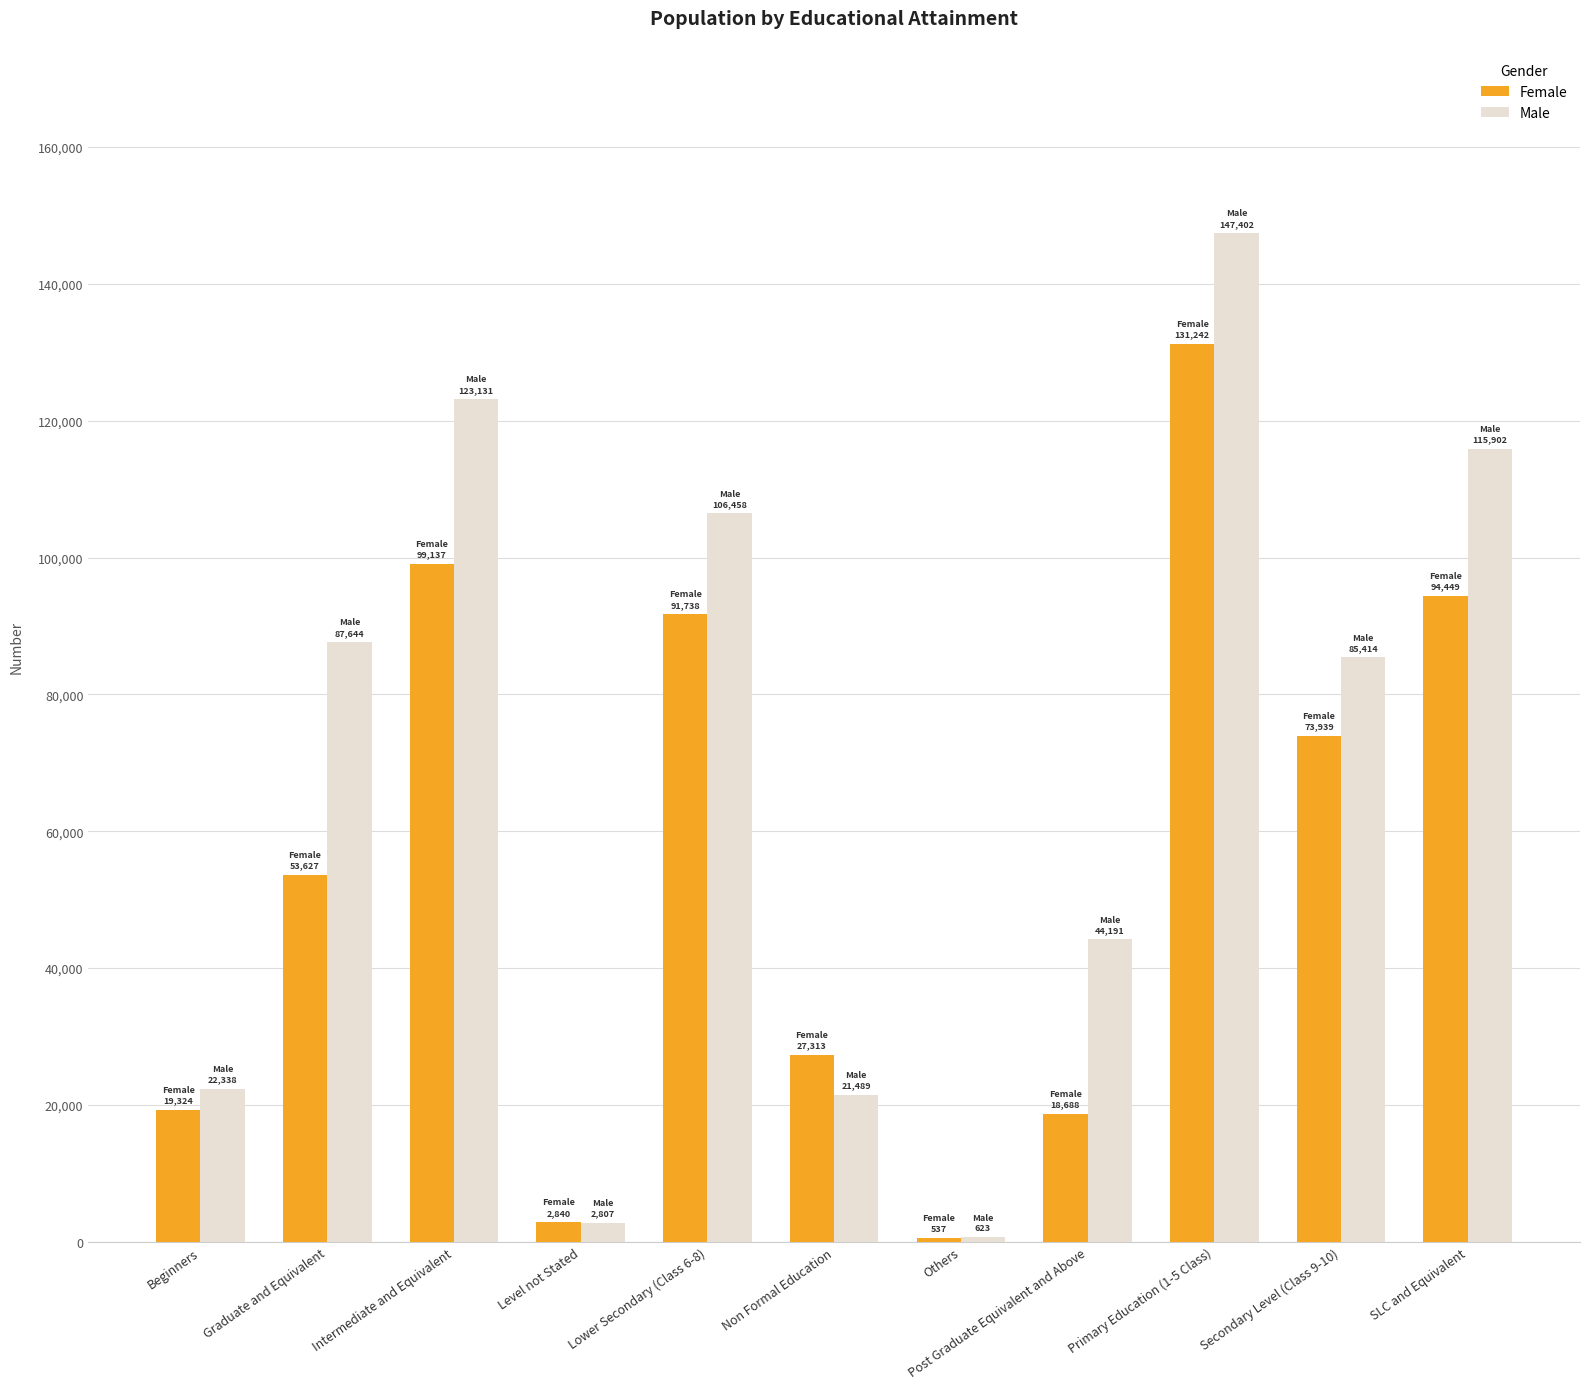

Which category has the lowest value across all series?

Others